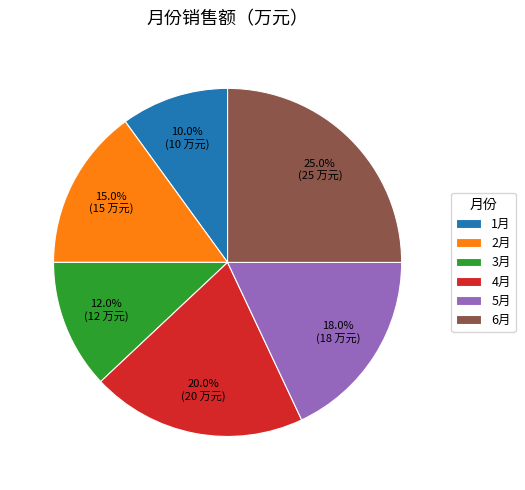

What is the total percentage of 6月 and 3月?

37.0%